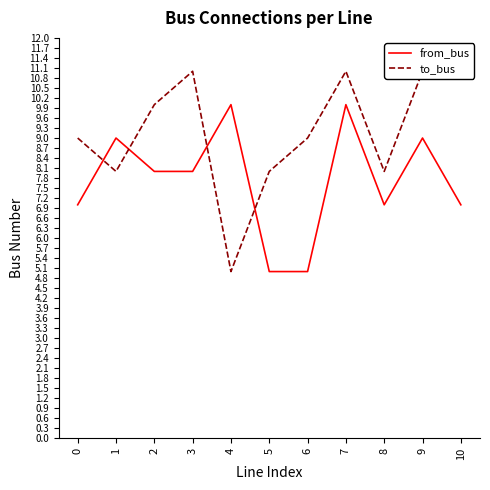

True or false: to_bus has more than 0 points higher than both neighbors.

True